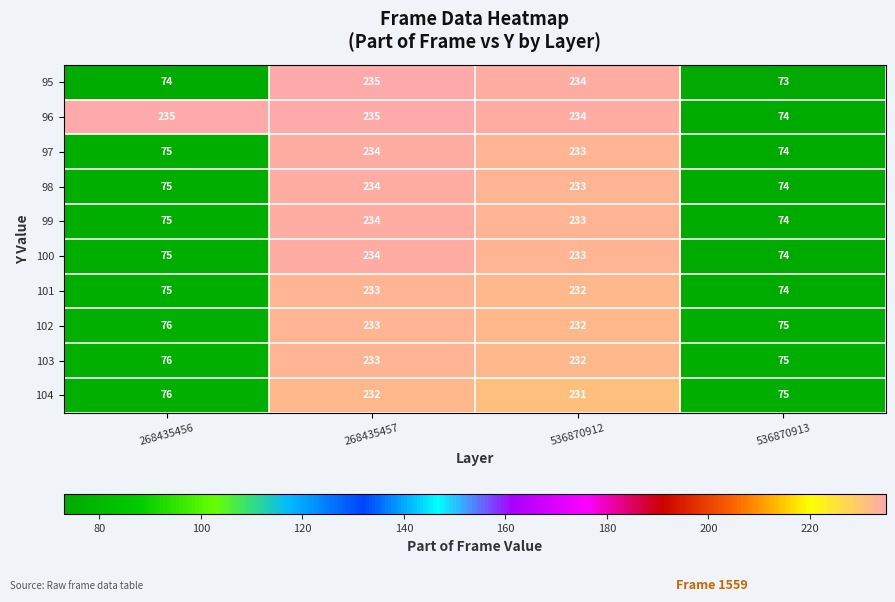

Is it true that 103 equals 94 at 268435457?

False